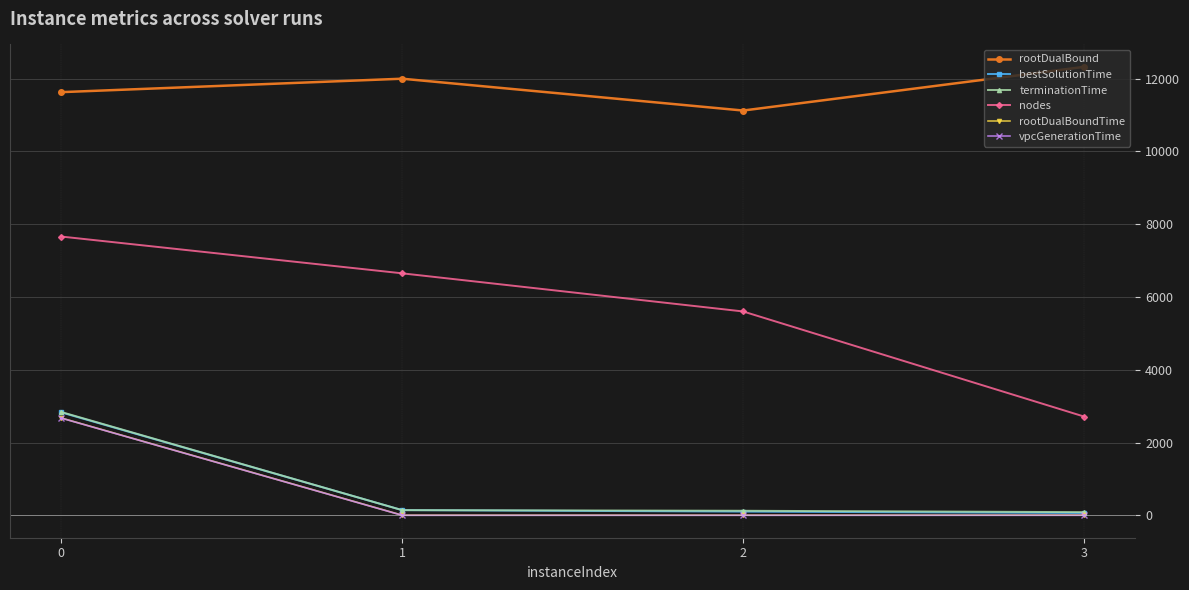

What is the maximum value for rootDualBoundTime?

2674.8